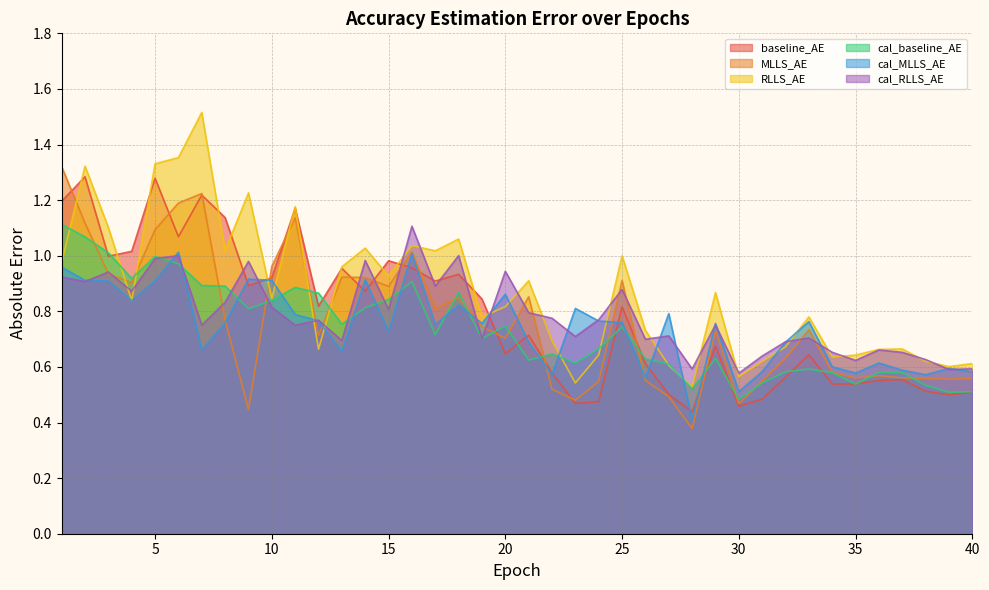

Is it true that cal_baseline_AE equals 1.0 at 20?

False